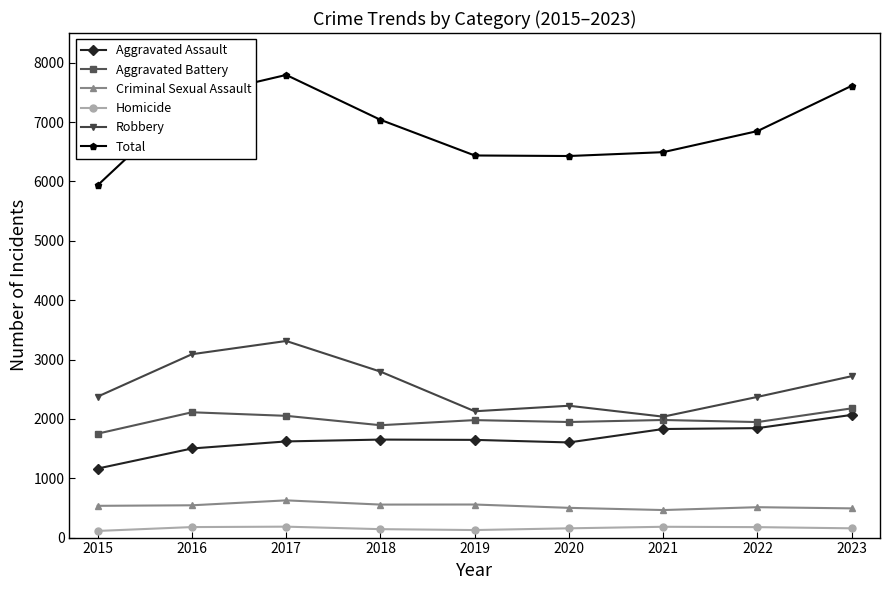

In Aggravated Battery, how many points are higher than both neighbors (excluding endpoints)?

3